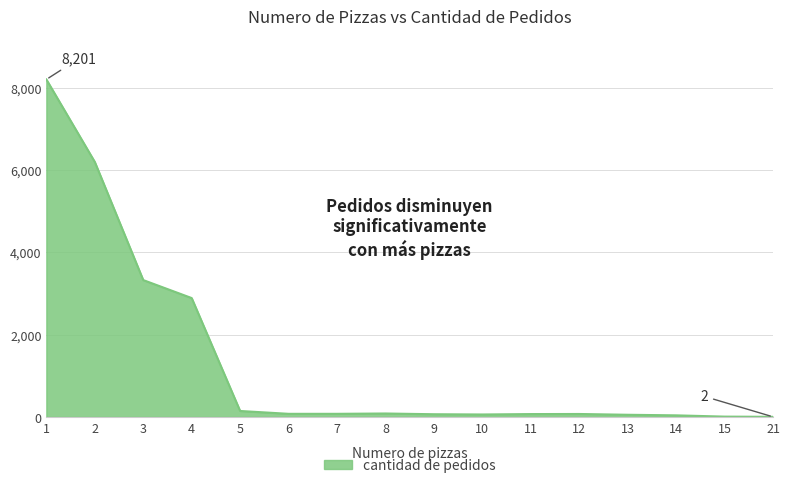

What is the maximum value shown in the chart?

8201